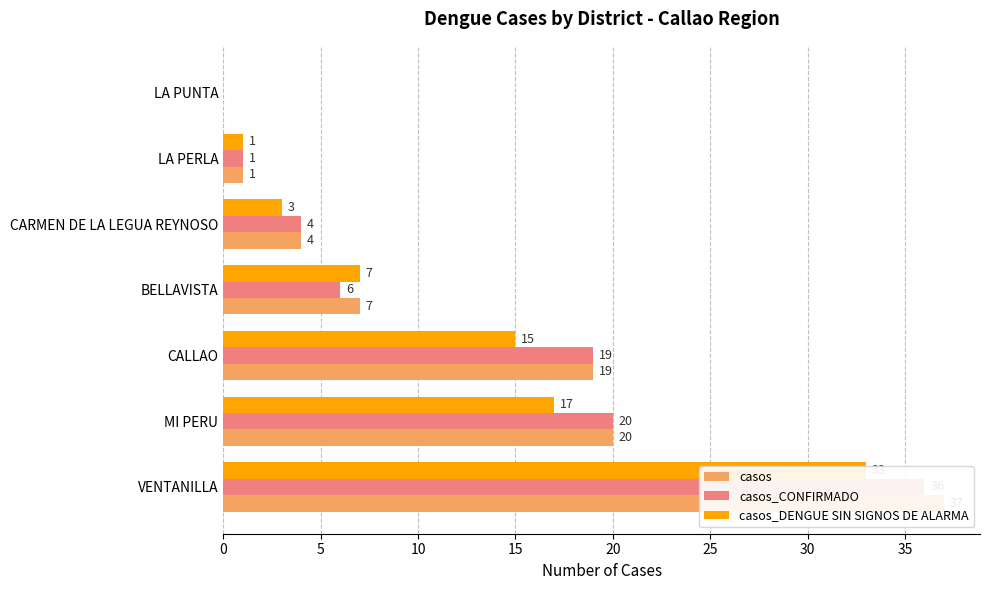

What is the sum of the casos values at LA PERLA and VENTANILLA?

38